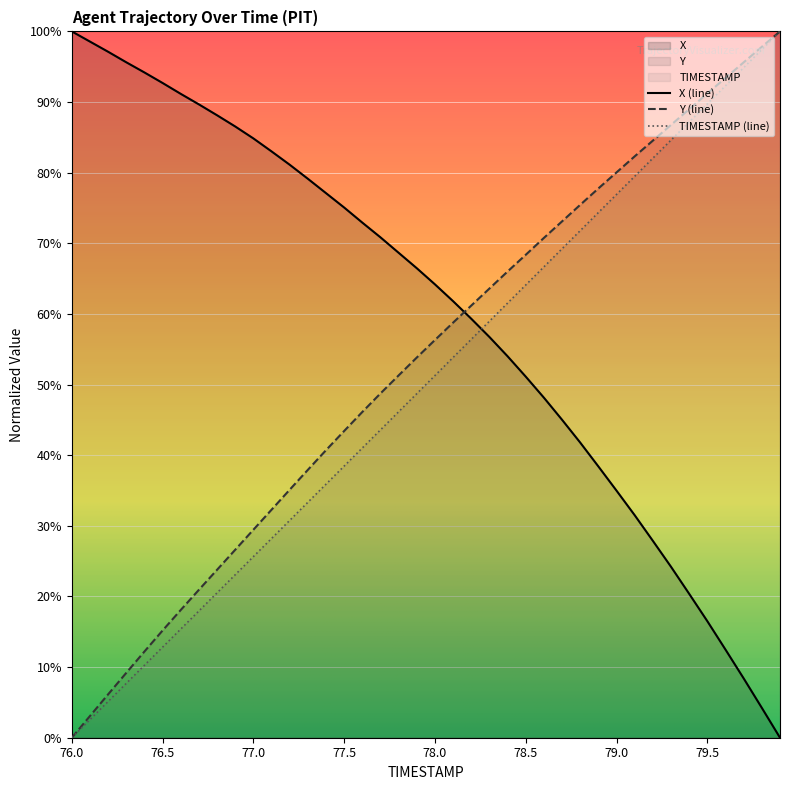

True or false: Y and X intersect in this chart.

True